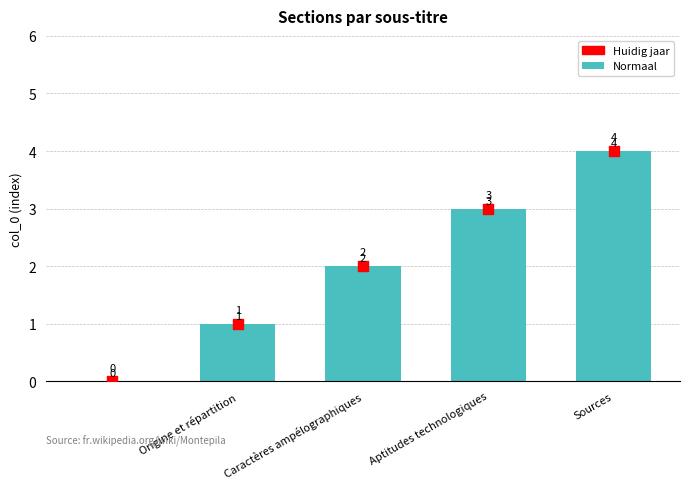

Is the value of Normaal at Caractères ampélographiques greater than the value of Huidig jaar at Origine et répartition?

Yes